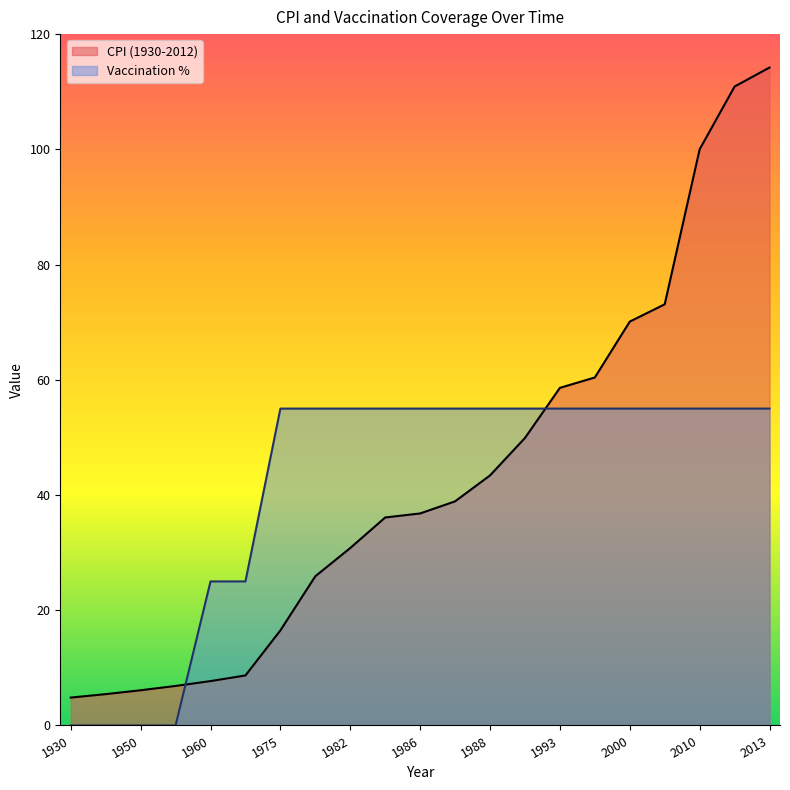

What is the minimum value for CPI (1930-2012)?

4.8